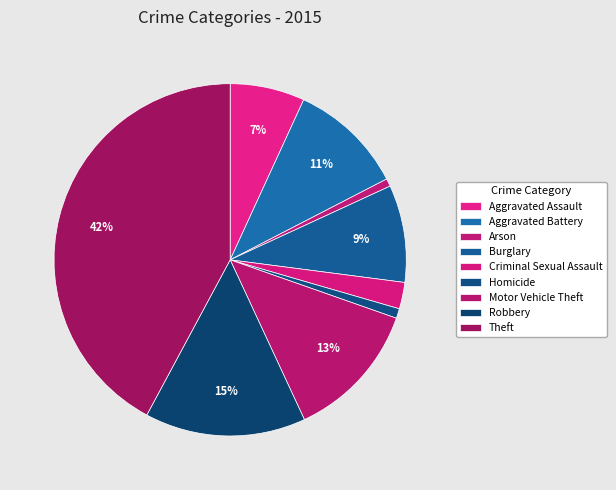

The Criminal Sexual Assault slice represents 2% of the pie. True or false?

True